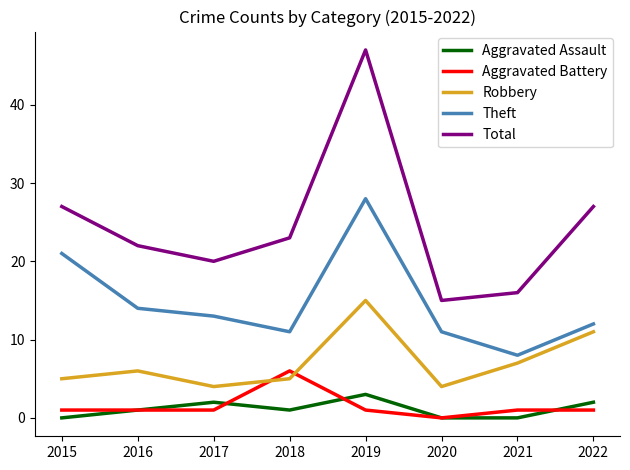

What is the spread (max minus min) of values at 2015?

27